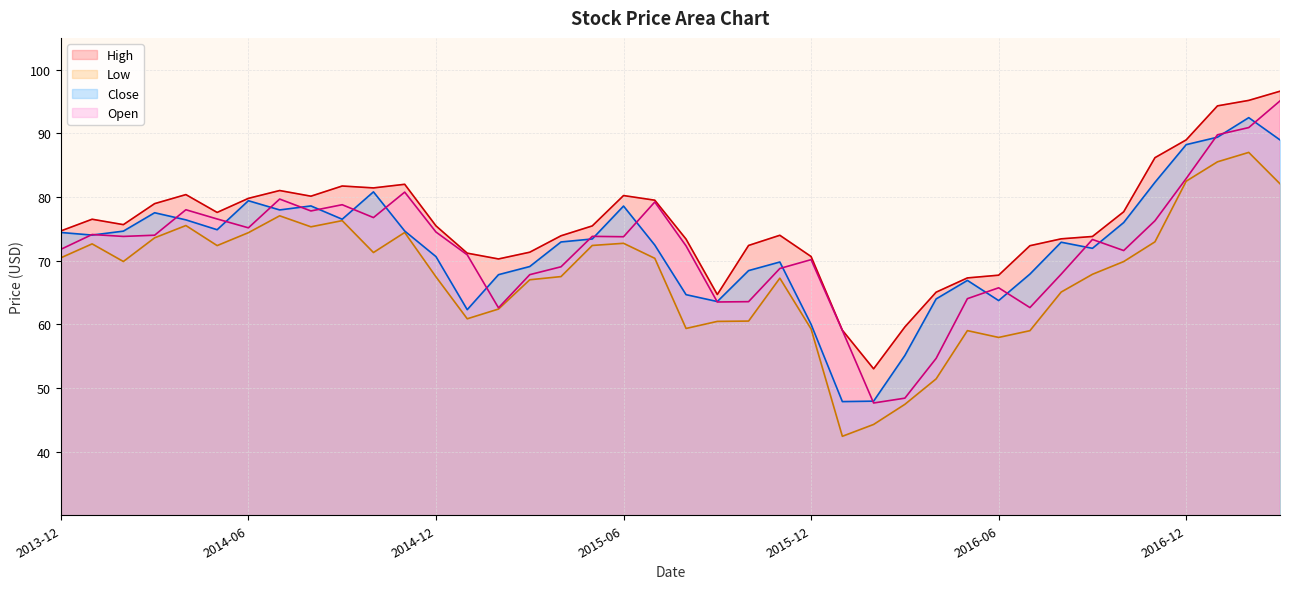

What are all the series names shown in the legend?

High, Low, Close, Open